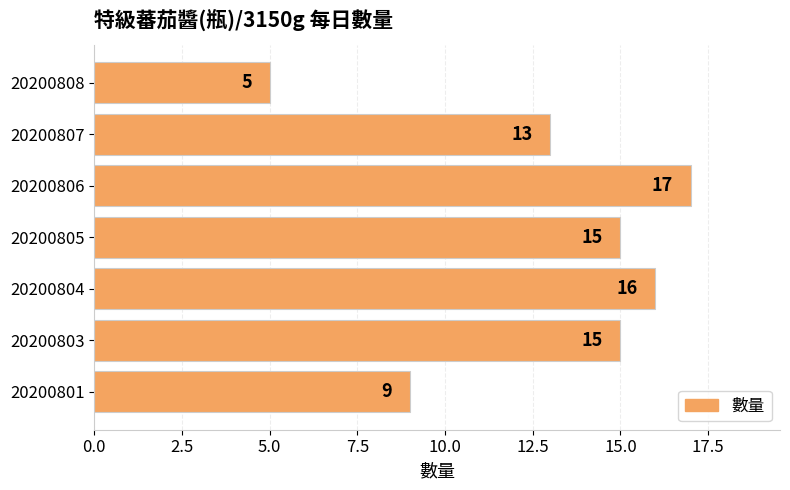

What is the difference between the maximum and minimum values?

12